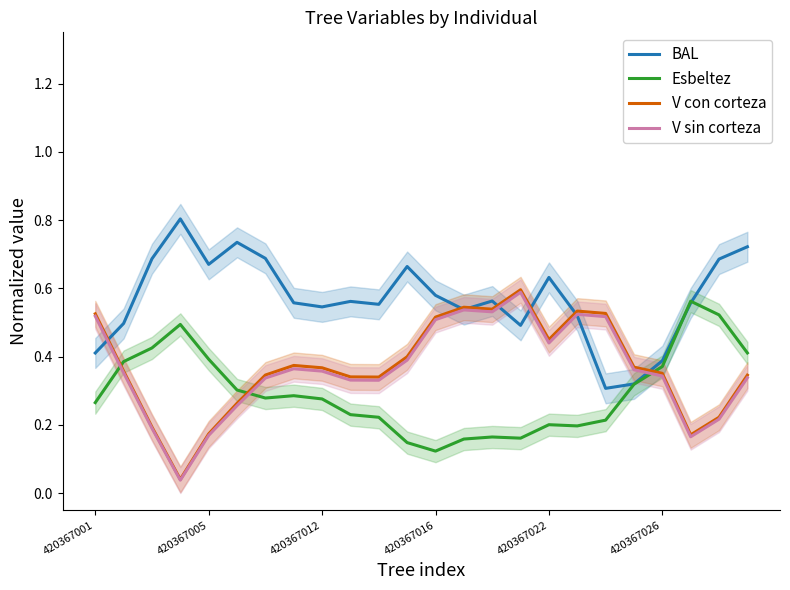

What is the label of the 2nd point from the right?

22